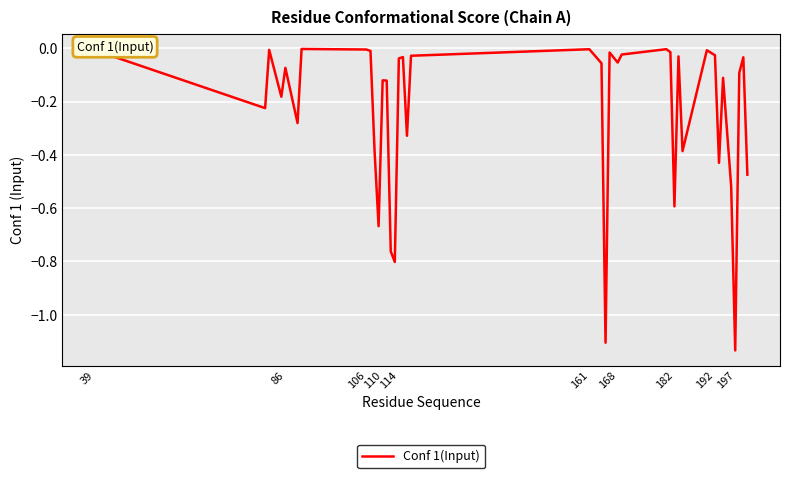

Is this an area chart (filled region under the line)?

No